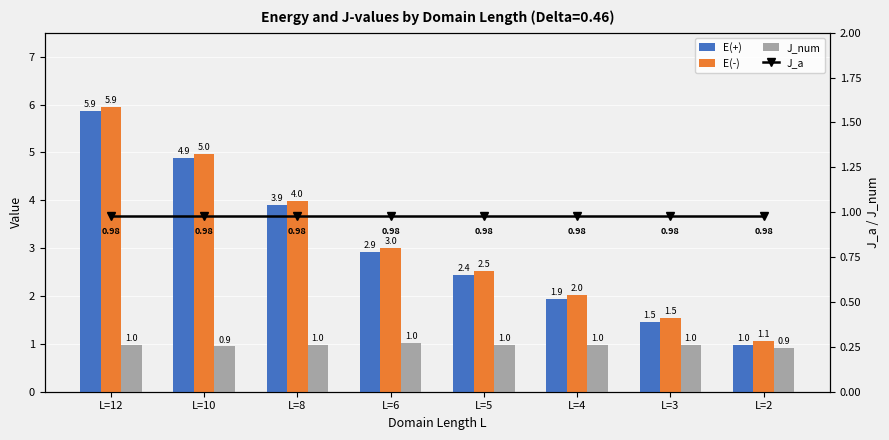

Reading left to right, what are all the values shown in this chart?

E(+): L=12=5.9	L=10=4.9	L=8=3.9	L=6=2.9	L=5=2.4	L=4=1.9	L=3=1.5	L=2=1.0
E(-): L=12=5.9	L=10=5.0	L=8=4.0	L=6=3.0	L=5=2.5	L=4=2.0	L=3=1.5	L=2=1.1
J_num: L=12=1.0	L=10=0.9	L=8=1.0	L=6=1.0	L=5=1.0	L=4=1.0	L=3=1.0	L=2=0.9
J_a: L=12=1.0	L=10=1.0	L=8=1.0	L=6=1.0	L=5=1.0	L=4=1.0	L=3=1.0	L=2=1.0